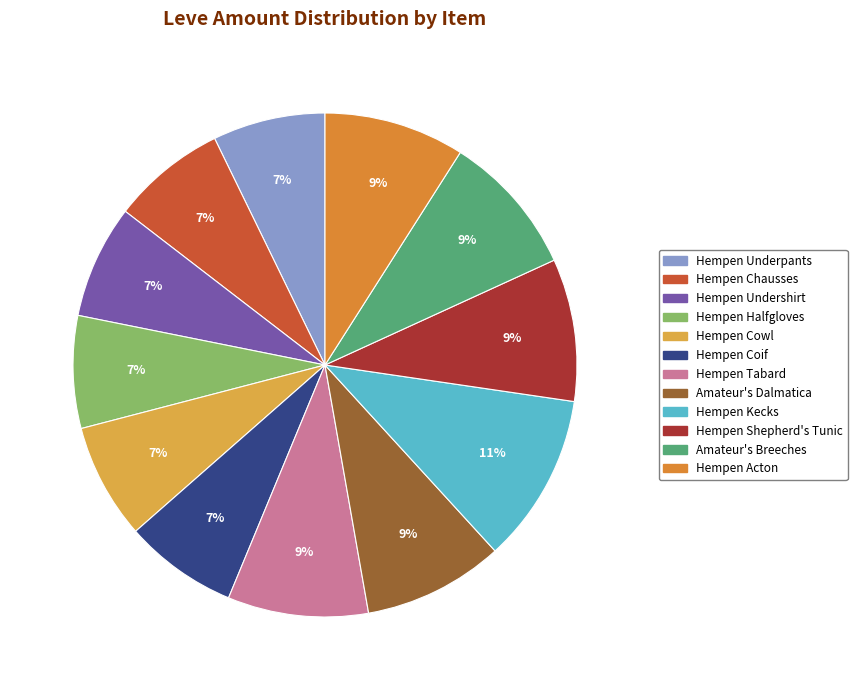

What is the largest slice in the pie chart?

Hempen Kecks